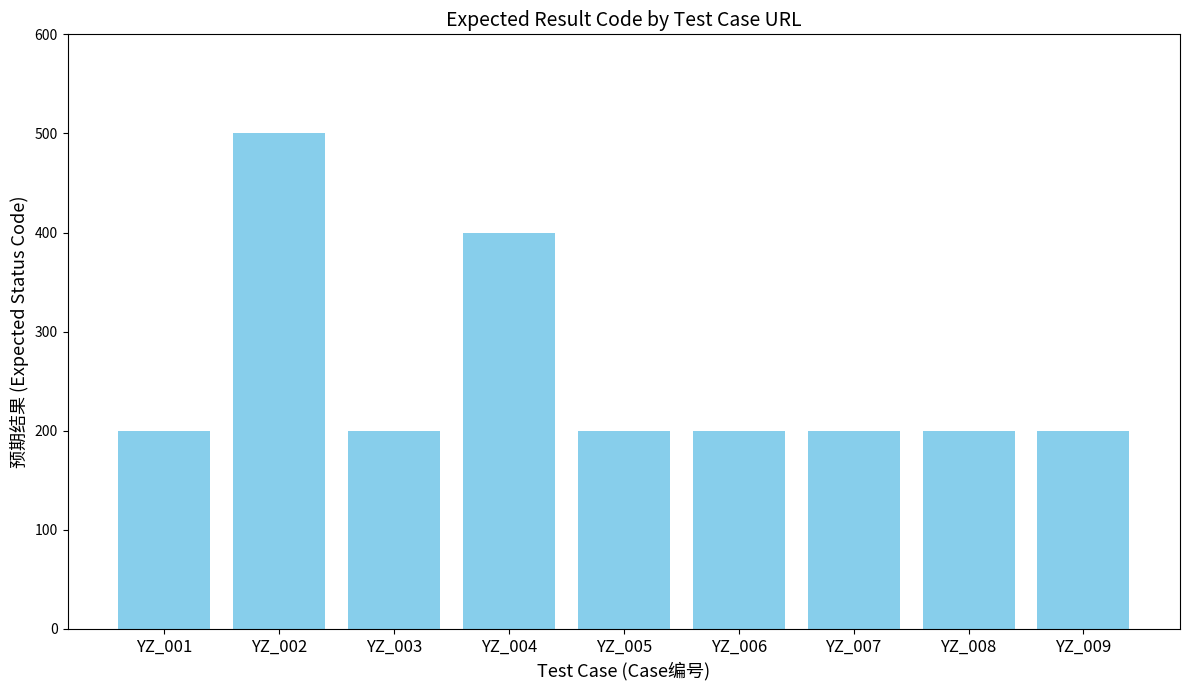

Count the number of categories in the chart.

9